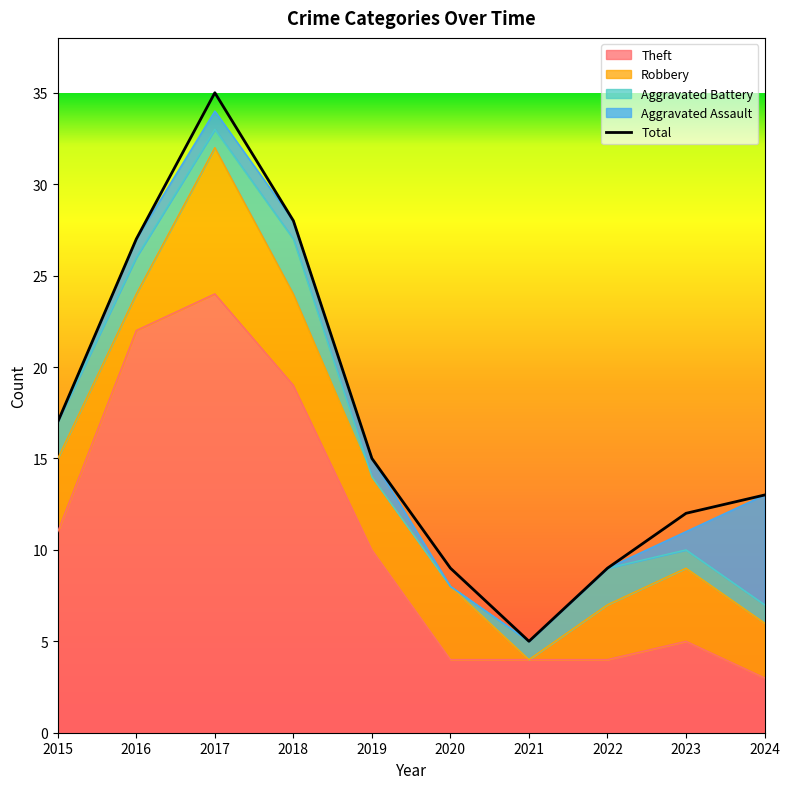

What is the sum of all Aggravated Battery values?

13